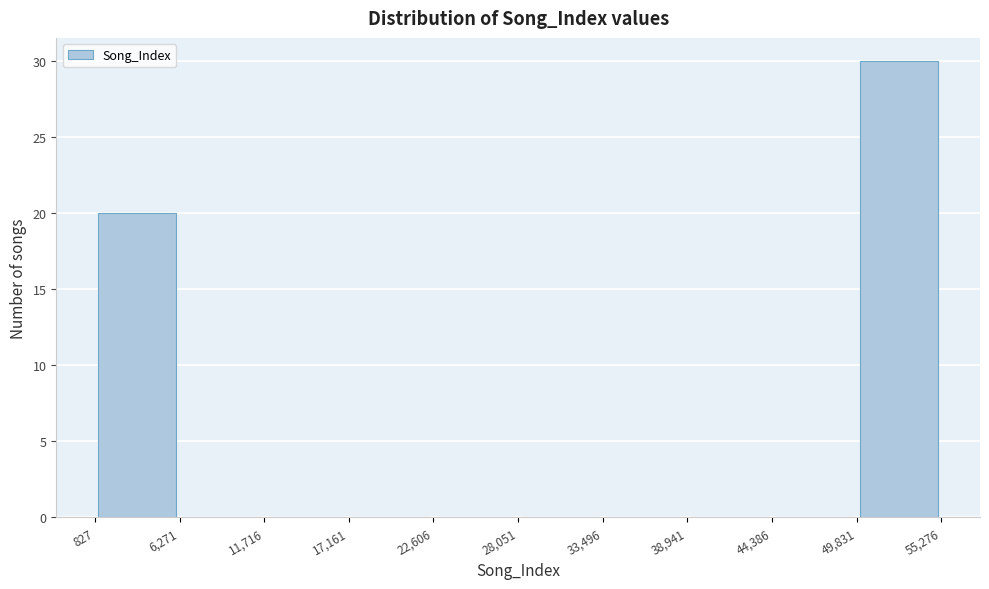

How tall is the bar that spans 49,831 to 55,276 on the x-axis? The values are not printed on the chart, so give them approximately, as read against the axis.

30